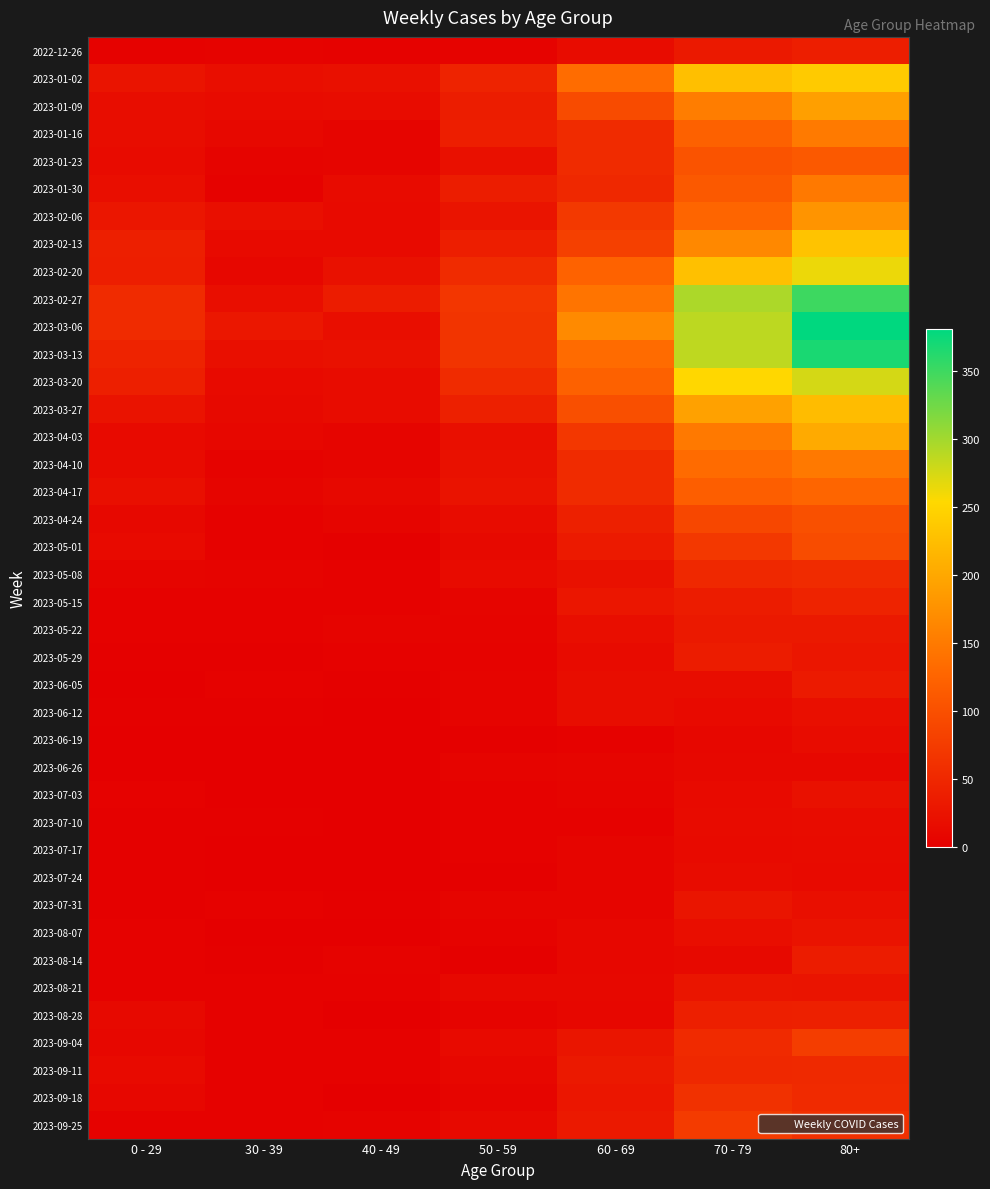

Reading right to left, transcribe all the data shown in this chart.

2022-12-26: 80+=38	70 - 79=32	60 - 69=16	50 - 59=5	40 - 49=4	30 - 39=5	0 - 29=4
2023-01-02: 80+=238	70 - 79=226	60 - 69=134	50 - 59=44	40 - 49=21	30 - 39=18	0 - 29=26
2023-01-09: 80+=191	70 - 79=153	60 - 69=94	50 - 59=37	40 - 49=16	30 - 39=15	0 - 29=17
2023-01-16: 80+=150	70 - 79=121	60 - 69=54	50 - 59=38	40 - 49=8	30 - 39=11	0 - 29=17
2023-01-23: 80+=111	70 - 79=104	60 - 69=55	50 - 59=21	40 - 49=8	30 - 39=6	0 - 29=15
2023-01-30: 80+=149	70 - 79=112	60 - 69=51	50 - 59=37	40 - 49=15	30 - 39=4	0 - 29=18
2023-02-06: 80+=179	70 - 79=127	60 - 69=72	50 - 59=26	40 - 49=14	30 - 39=20	0 - 29=28
2023-02-13: 80+=230	70 - 79=165	60 - 69=80	50 - 59=38	40 - 49=13	30 - 39=14	0 - 29=39
2023-02-20: 80+=263	70 - 79=227	60 - 69=123	50 - 59=55	40 - 49=23	30 - 39=10	0 - 29=38
2023-02-27: 80+=350	70 - 79=295	60 - 69=143	50 - 59=68	40 - 49=36	30 - 39=18	0 - 29=55
2023-03-06: 80+=381	70 - 79=287	60 - 69=167	50 - 59=65	40 - 49=19	30 - 39=30	0 - 29=54
2023-03-13: 80+=368	70 - 79=286	60 - 69=133	50 - 59=65	40 - 49=23	30 - 39=20	0 - 29=44
2023-03-20: 80+=275	70 - 79=253	60 - 69=122	50 - 59=55	40 - 49=16	30 - 39=13	0 - 29=40
2023-03-27: 80+=223	70 - 79=193	60 - 69=99	50 - 59=41	40 - 49=16	30 - 39=12	0 - 29=24
2023-04-03: 80+=203	70 - 79=149	60 - 69=69	50 - 59=20	40 - 49=8	30 - 39=9	0 - 29=13
2023-04-10: 80+=149	70 - 79=133	60 - 69=54	50 - 59=23	40 - 49=8	30 - 39=5	0 - 29=15
2023-04-17: 80+=126	70 - 79=117	60 - 69=54	50 - 59=25	40 - 49=11	30 - 39=8	0 - 29=20
2023-04-24: 80+=101	70 - 79=90	60 - 69=41	50 - 59=16	40 - 49=7	30 - 39=3	0 - 29=11
2023-05-01: 80+=95	70 - 79=71	60 - 69=33	50 - 59=12	40 - 49=2	30 - 39=4	0 - 29=13
2023-05-08: 80+=54	70 - 79=50	60 - 69=23	50 - 59=15	40 - 49=4	30 - 39=6	0 - 29=8
2023-05-15: 80+=44	70 - 79=35	60 - 69=29	50 - 59=7	40 - 49=3	30 - 39=4	0 - 29=4
2023-05-22: 80+=32	70 - 79=32	60 - 69=18	50 - 59=6	40 - 49=6	30 - 39=3	0 - 29=3
2023-05-29: 80+=29	70 - 79=35	60 - 69=15	50 - 59=5	40 - 49=3	30 - 39=2	0 - 29=2
2023-06-05: 80+=33	70 - 79=17	60 - 69=17	50 - 59=6	40 - 49=2	30 - 39=3	0 - 29=1
2023-06-12: 80+=20	70 - 79=13	60 - 69=17	50 - 59=6	40 - 49=1	30 - 39=2	0 - 29=2
2023-06-19: 80+=16	70 - 79=10	60 - 69=4	50 - 59=2	40 - 49=1	30 - 39=1	0 - 29=1
2023-06-26: 80+=11	70 - 79=11	60 - 69=7	50 - 59=6	40 - 49=0	30 - 39=1	0 - 29=1
2023-07-03: 80+=22	70 - 79=14	60 - 69=6	50 - 59=3	40 - 49=0	30 - 39=0	0 - 29=3
2023-07-10: 80+=16	70 - 79=15	60 - 69=4	50 - 59=3	40 - 49=1	30 - 39=2	0 - 29=2
2023-07-17: 80+=15	70 - 79=14	60 - 69=8	50 - 59=4	40 - 49=0	30 - 39=0	0 - 29=2
2023-07-24: 80+=13	70 - 79=16	60 - 69=7	50 - 59=2	40 - 49=1	30 - 39=1	0 - 29=2
2023-07-31: 80+=20	70 - 79=27	60 - 69=8	50 - 59=8	40 - 49=2	30 - 39=3	0 - 29=2
2023-08-07: 80+=24	70 - 79=18	60 - 69=9	50 - 59=5	40 - 49=0	30 - 39=1	0 - 29=4
2023-08-14: 80+=36	70 - 79=12	60 - 69=9	50 - 59=2	40 - 49=5	30 - 39=2	0 - 29=4
2023-08-21: 80+=26	70 - 79=27	60 - 69=11	50 - 59=11	40 - 49=4	30 - 39=3	0 - 29=3
2023-08-28: 80+=41	70 - 79=39	60 - 69=9	50 - 59=6	40 - 49=1	30 - 39=3	0 - 29=12
2023-09-04: 80+=77	70 - 79=53	60 - 69=27	50 - 59=13	40 - 49=3	30 - 39=4	0 - 29=9
2023-09-11: 80+=52	70 - 79=51	60 - 69=32	50 - 59=9	40 - 49=3	30 - 39=4	0 - 29=13
2023-09-18: 80+=53	70 - 79=62	60 - 69=28	50 - 59=7	40 - 49=1	30 - 39=3	0 - 29=9
2023-09-25: 80+=61	70 - 79=74	60 - 69=32	50 - 59=12	40 - 49=5	30 - 39=3	0 - 29=3